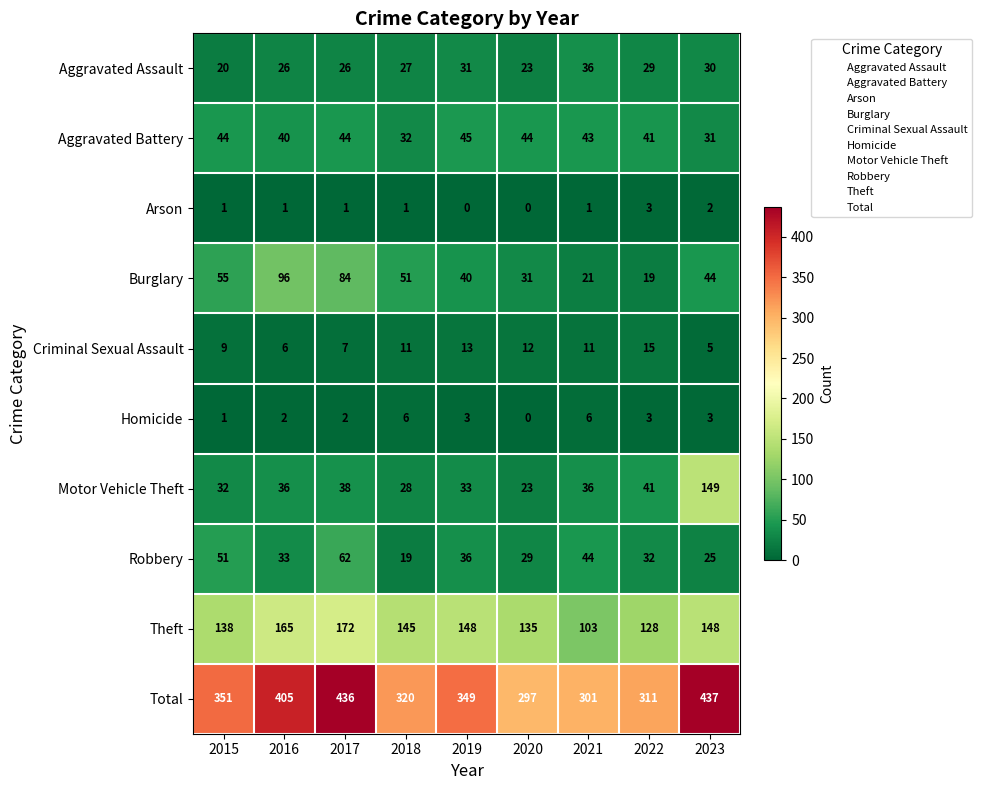

Which series has the largest total across all categories?

Total